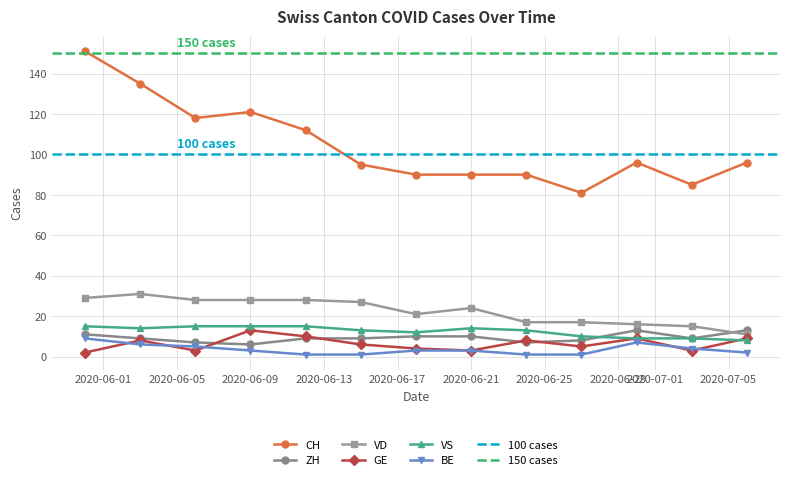

Which category has the highest value across all series?

2020-06-02